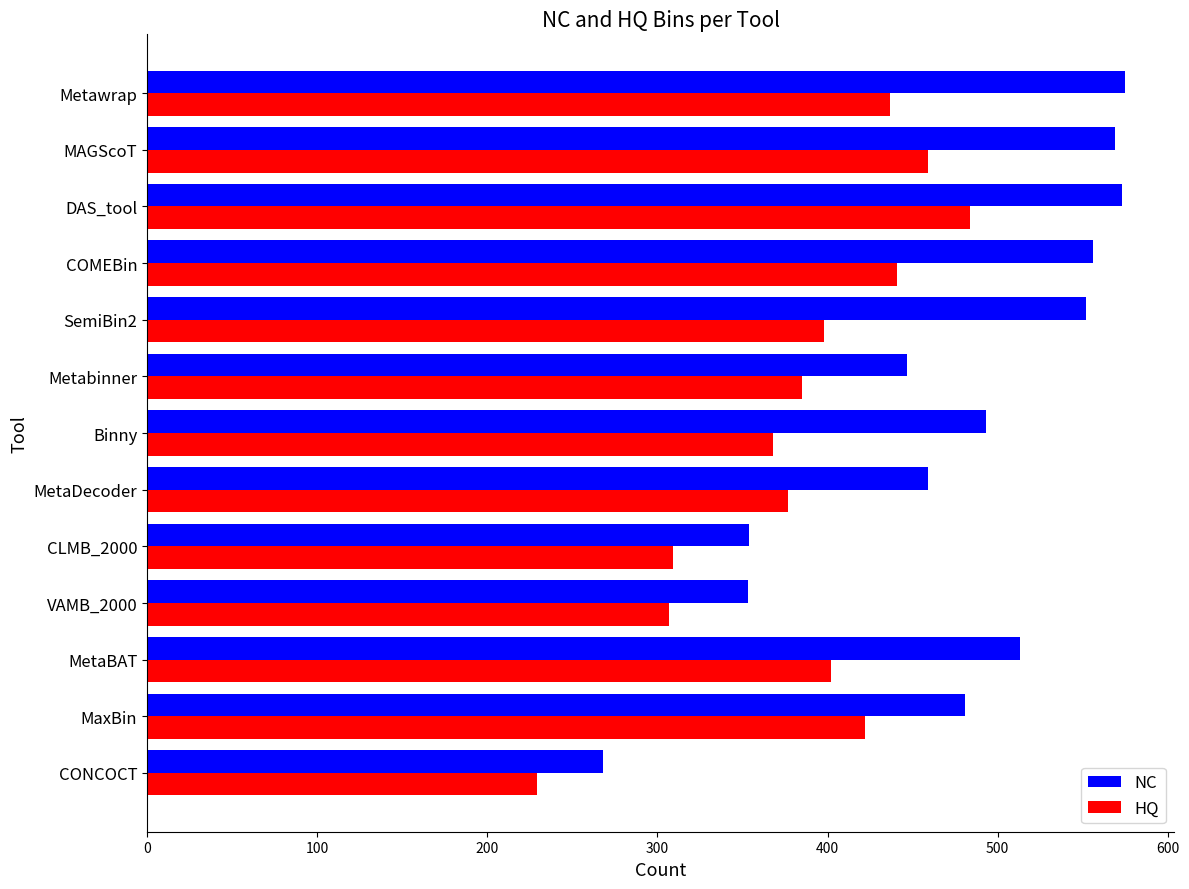

What is the difference between the highest and lowest values at CONCOCT?

39